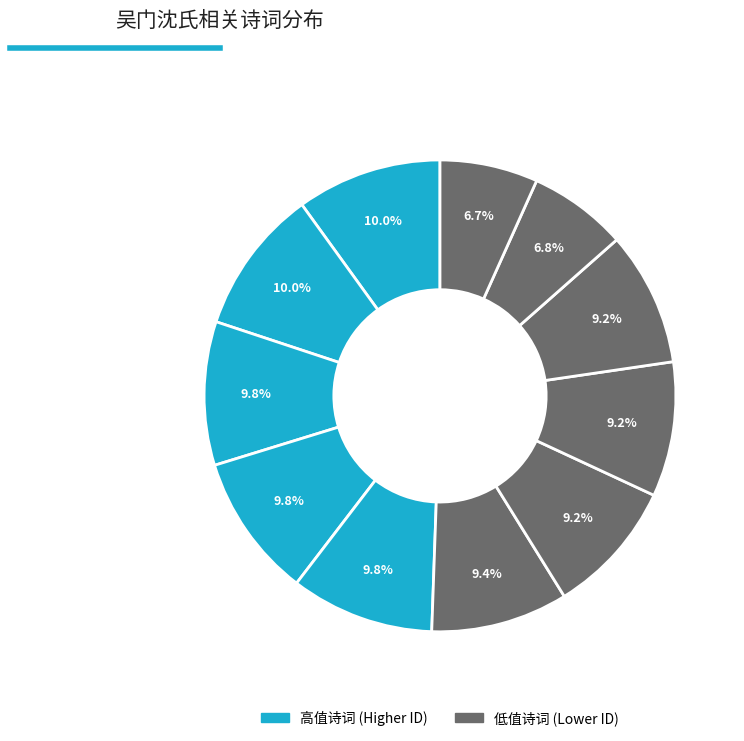

How many segments does this pie chart have?

11